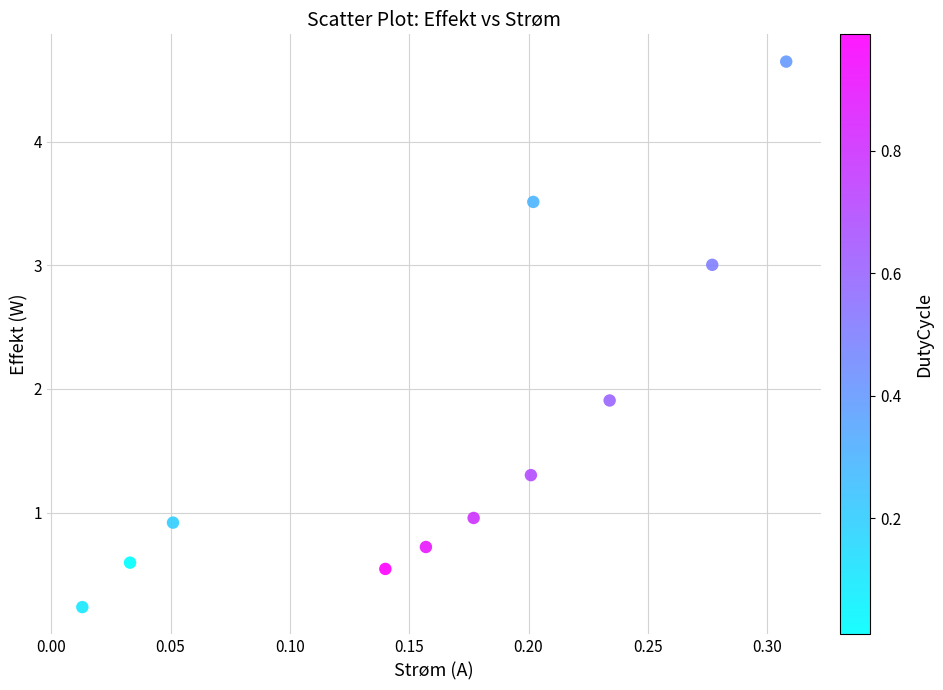

What is the average Y value?

1.7